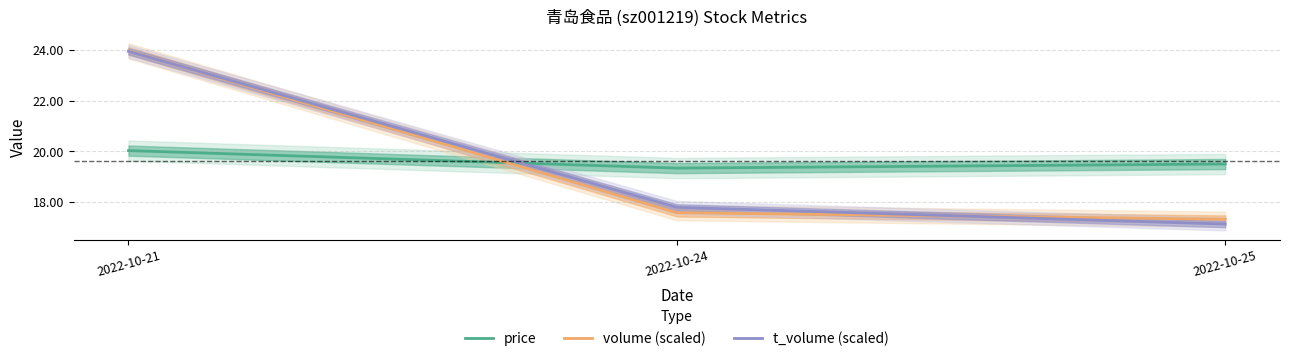

What is the difference between the second highest and minimum values in the price series?

0.2